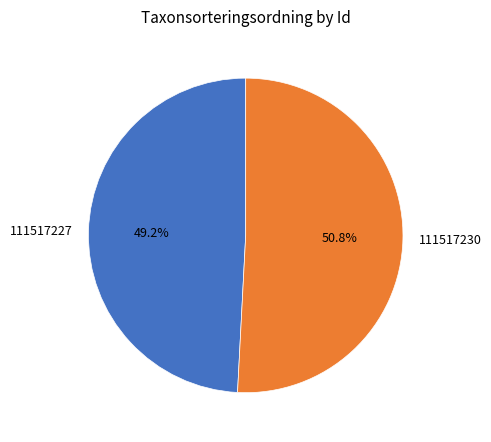

Is the sum of 111517230 and 111517227 greater than half?

Yes